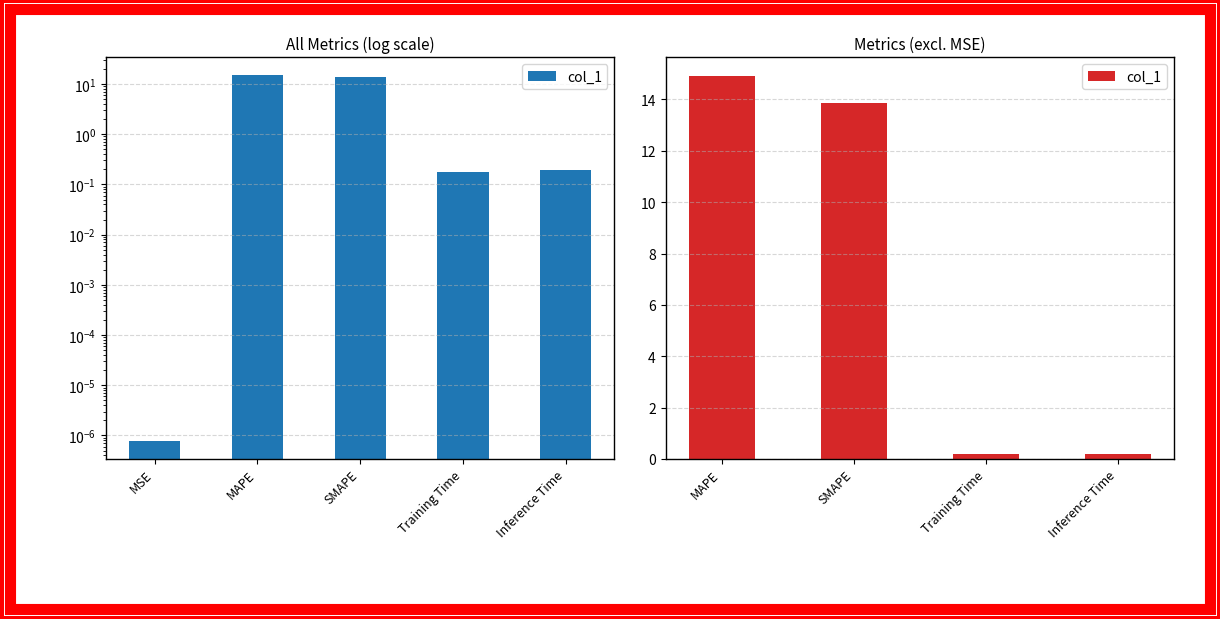

Count the number of values greater than 13.

2